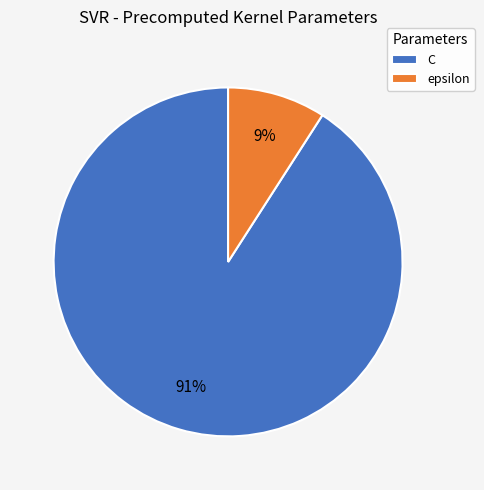

True or false: epsilon accounts for 20% of the total.

False